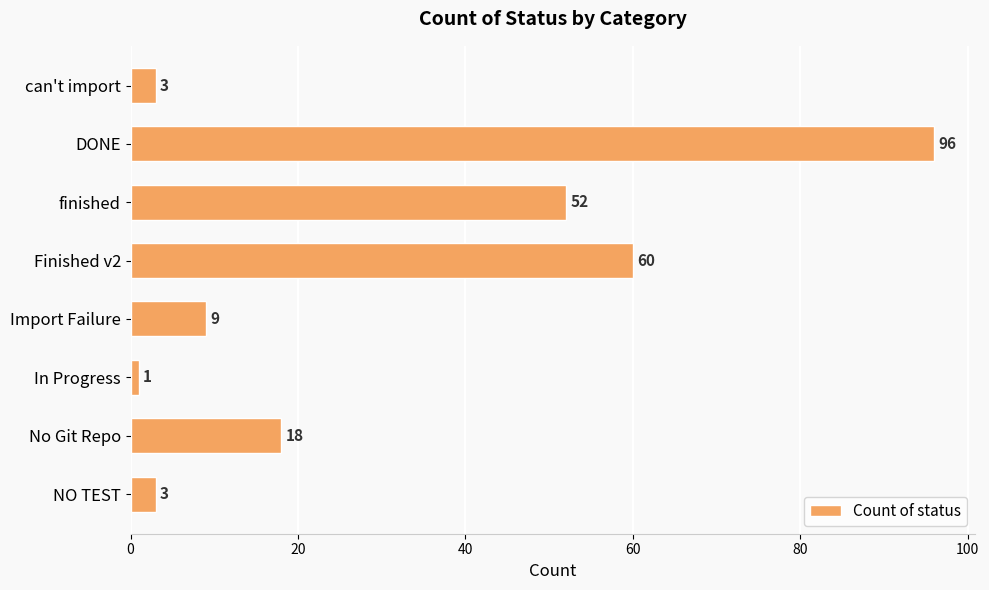

Which category has the lowest value across all series?

In Progress